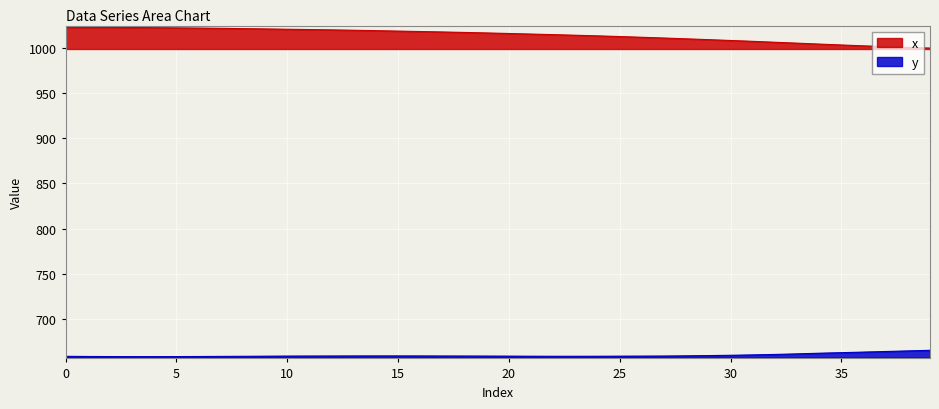

Rank the categories by y value from highest to lowest.

39, 38, 37, 36, 35, 34, 33, 32, 31, 30, 29, 28, 15, 14, 16, 13, 12, 17, 27, 18, 11, 19, 10, 26, 20, 25, 9, 21, 24, 22, 23, 8, 0, 7, 1, 6, 2, 5, 4, 3